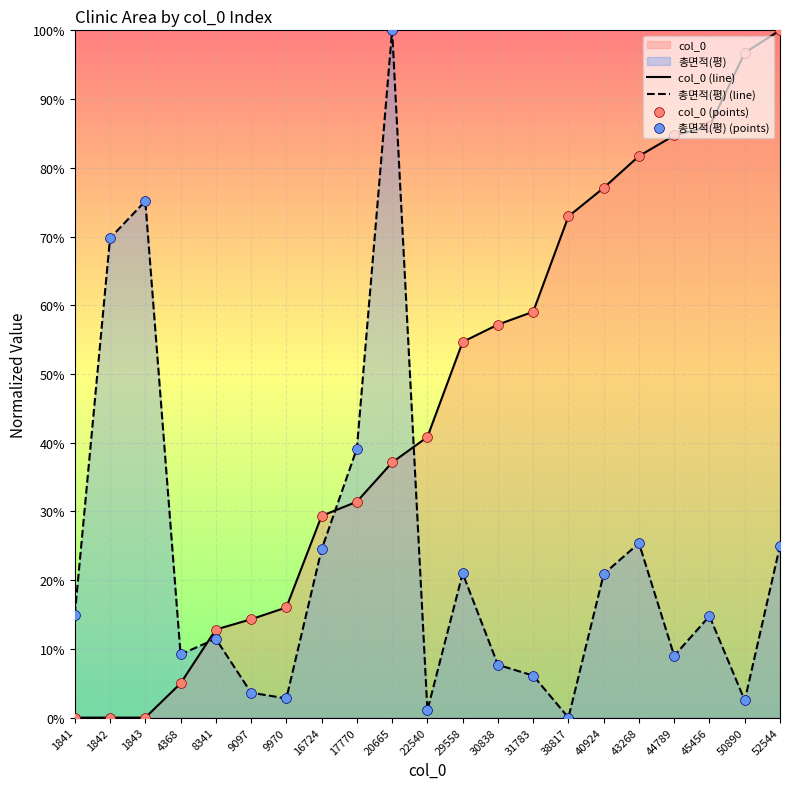

Which series has the largest total across all categories?

col_0 (line)